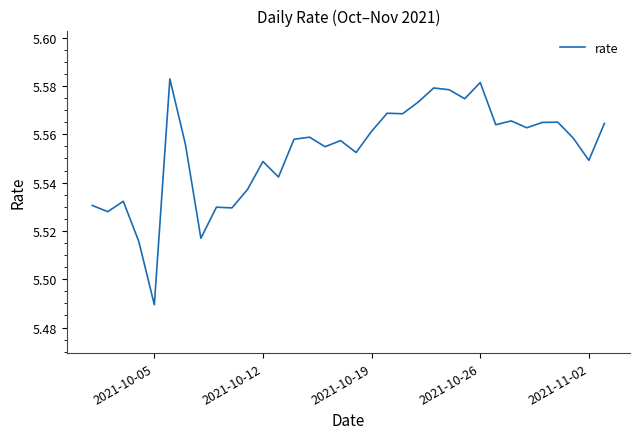

Does the chart display data point markers on the line(s)?

No